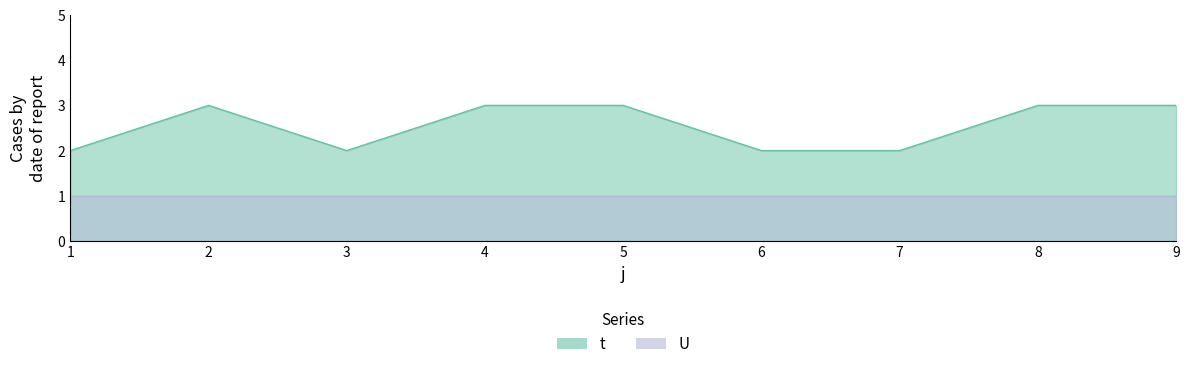

How many interior local peaks (higher than both neighbors) does the data have?

1